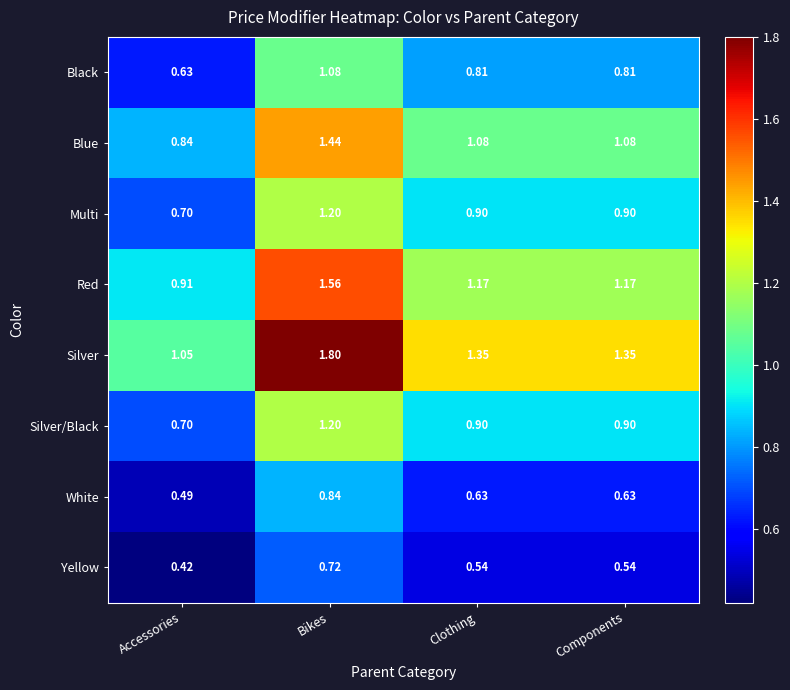

Which series changed the most between Accessories and Bikes?

Silver